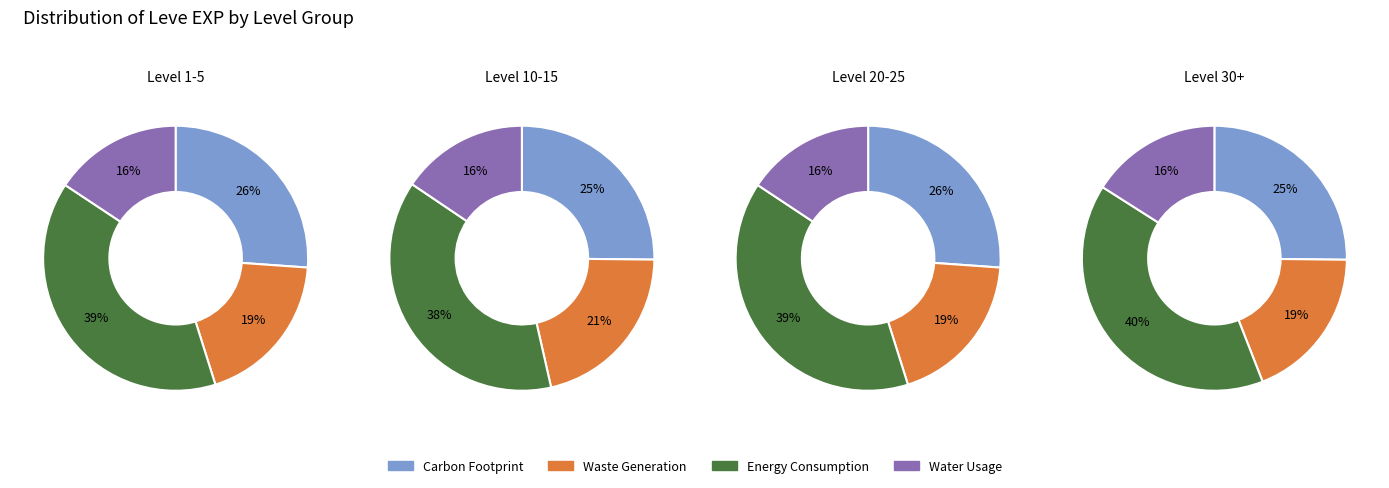

Do 2 and 3 together represent more than half of the pie?

No